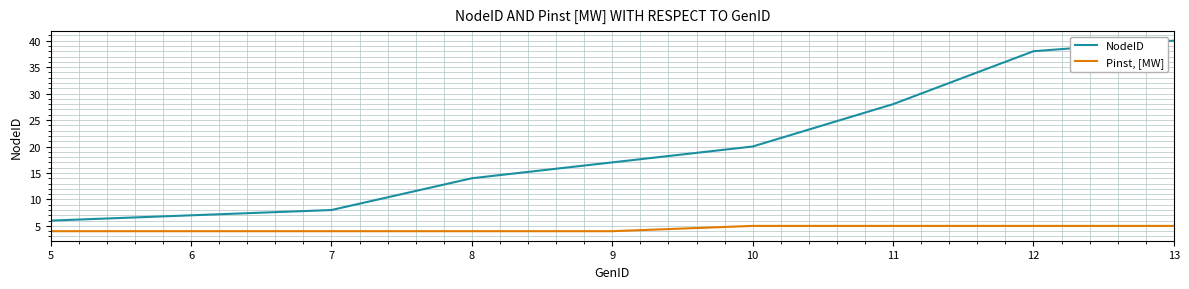

Which series has the largest total across all categories?

NodeID